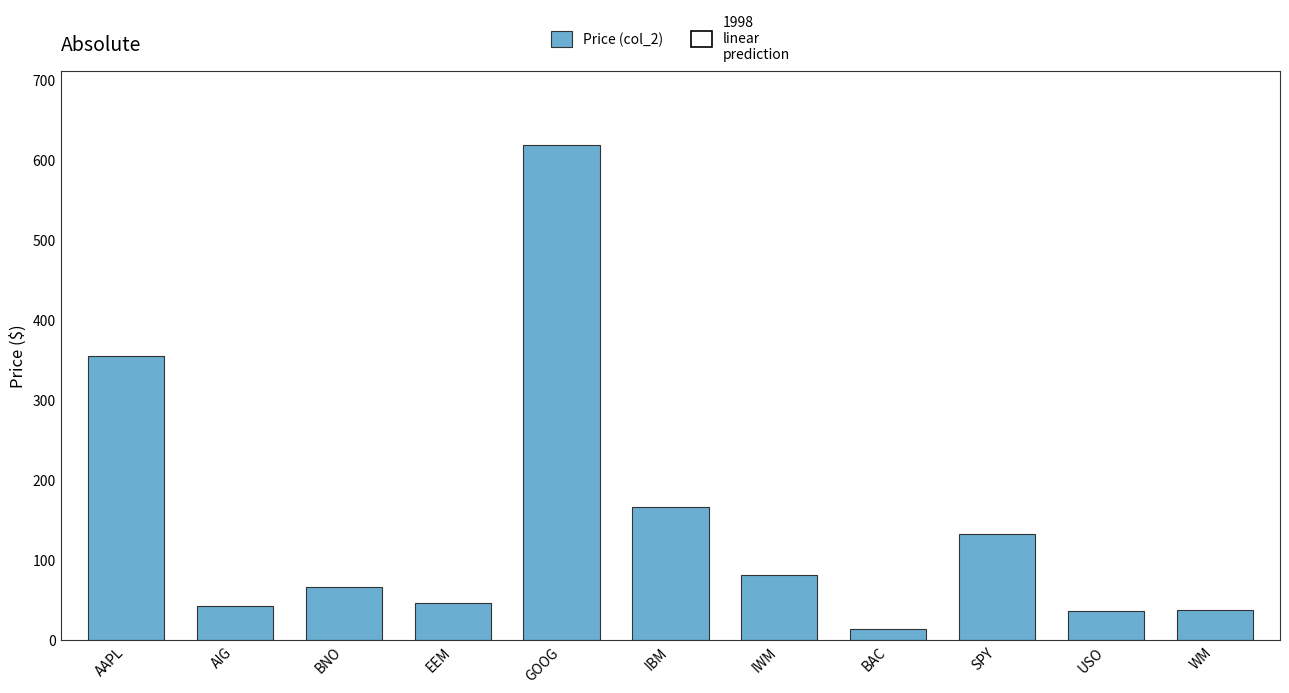

What is the ratio of the value at EEM to the value at AIG?

1.1